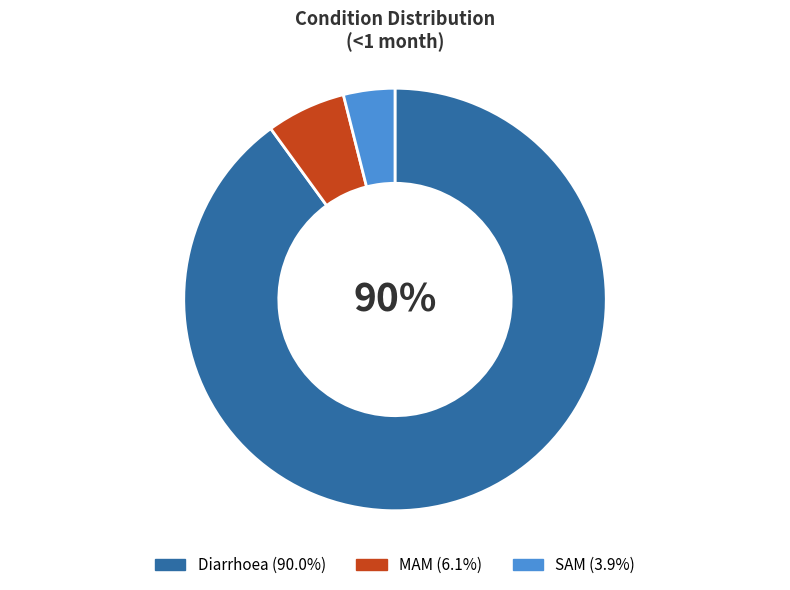

To the nearest percent, what is the difference between the largest and smallest slice percentages?

86%